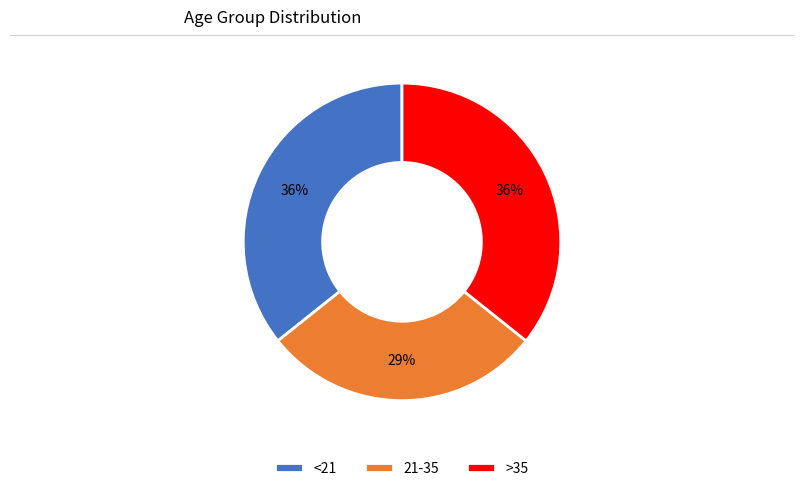

Which slice is the smallest?

21-35